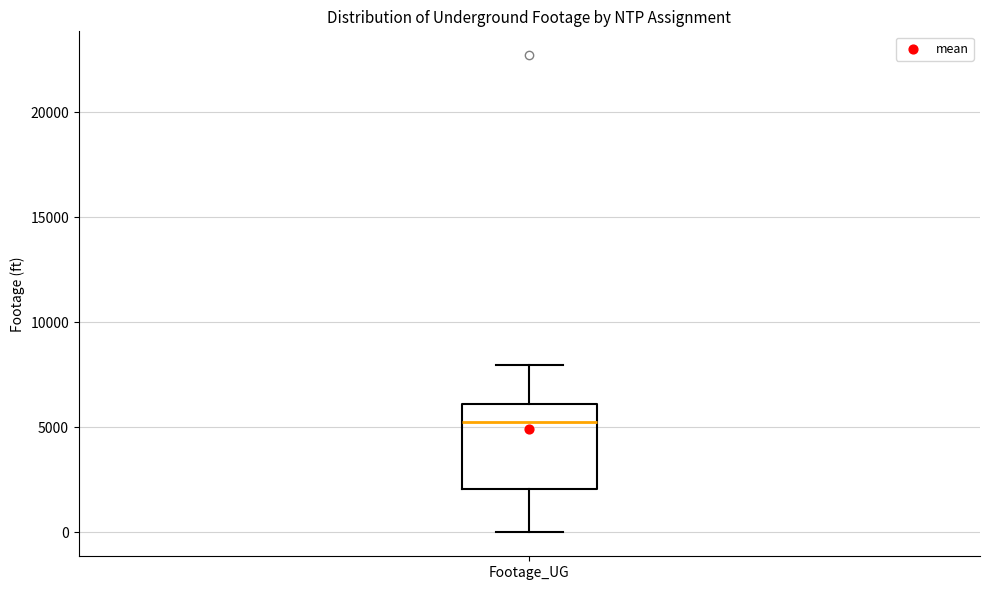

Read this box plot against the y-axis: the position of the median line, the range covered by the box, and the ends of both whiskers. The values are not printed on the chart, so give them approximately, as read against the axis.

median 5500, box 2000 to 6000, whiskers 0 to 8000